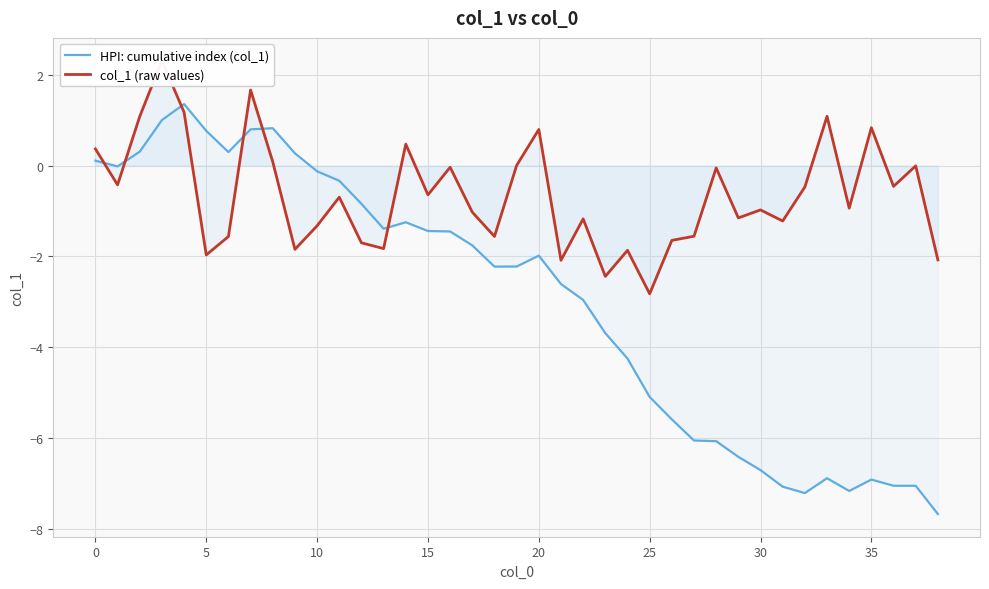

True or false: col_1 (raw values) and HPI: cumulative index (col_1) intersect in this chart.

True